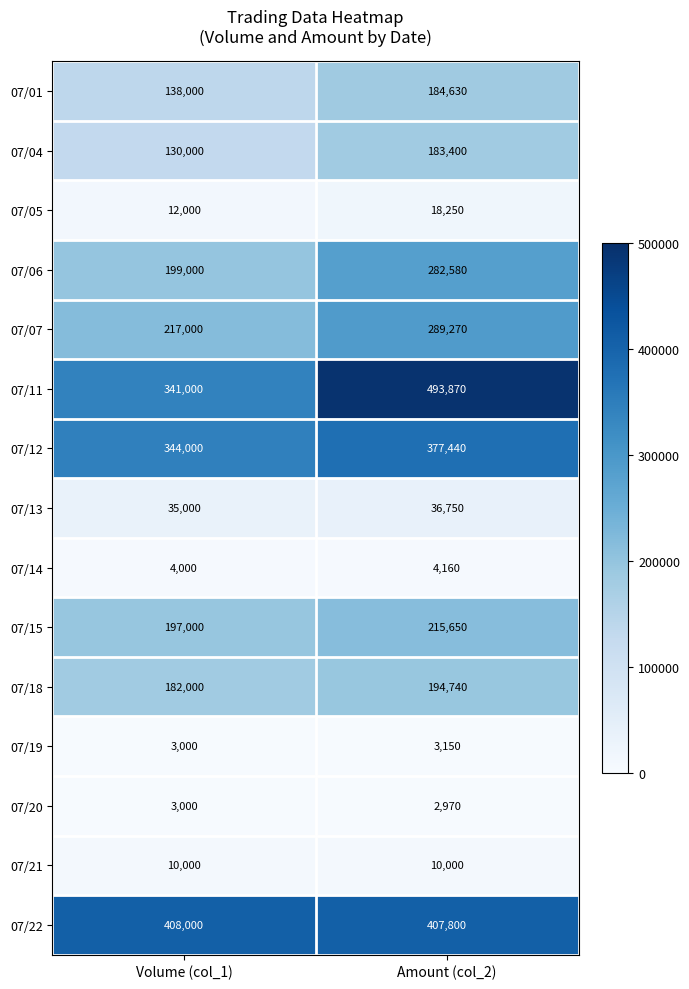

At which category is the sum across all series the highest?

Amount (col_2)